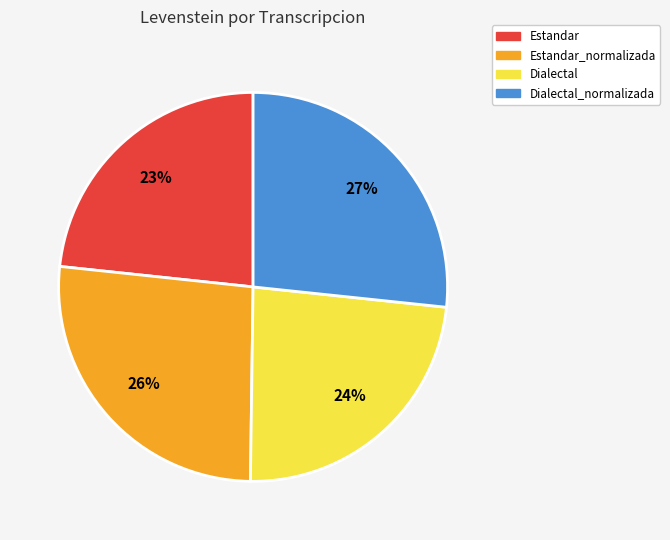

Is there any slice that represents more than half of the pie?

No